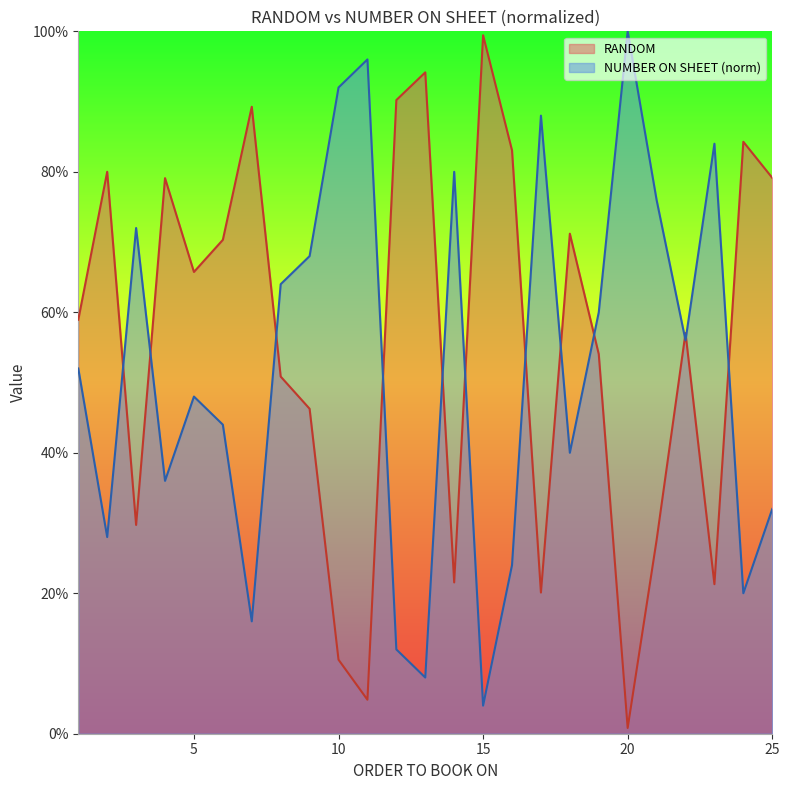

What is the value of the RANDOM point at the 23rd from the left?

0.2